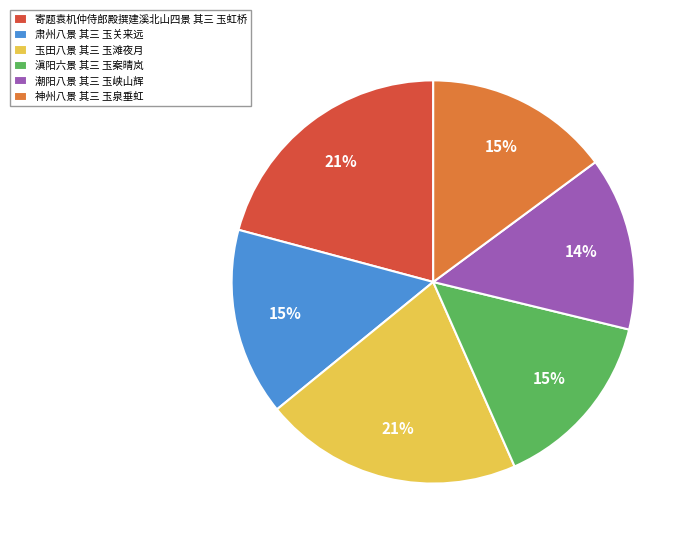

What is the smallest slice in the pie chart?

潮阳八景 其三 玉峡山辉